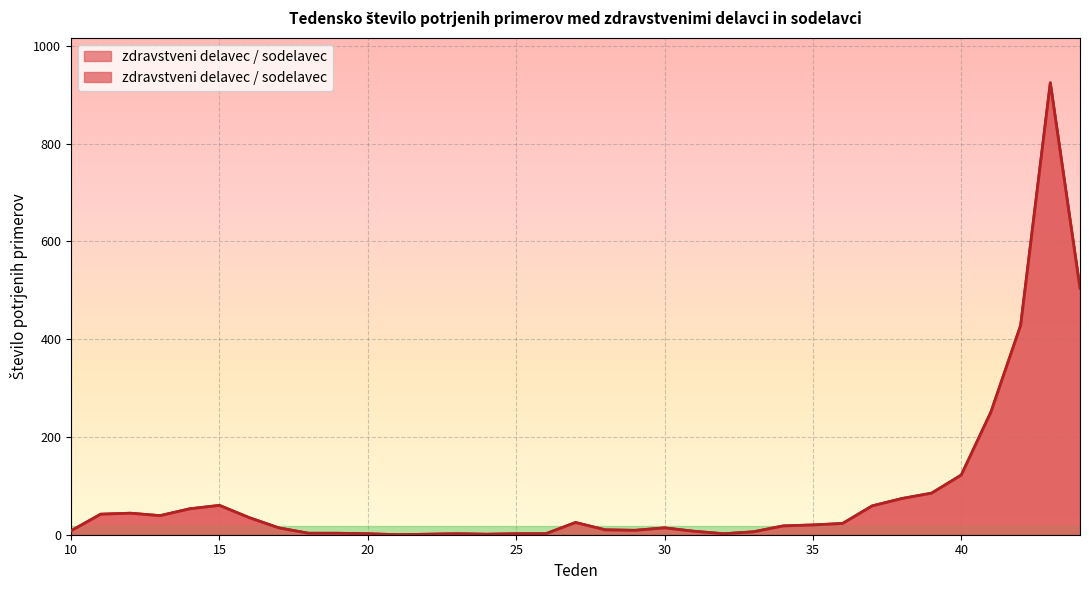

What is the difference between the maximum and minimum values?

924